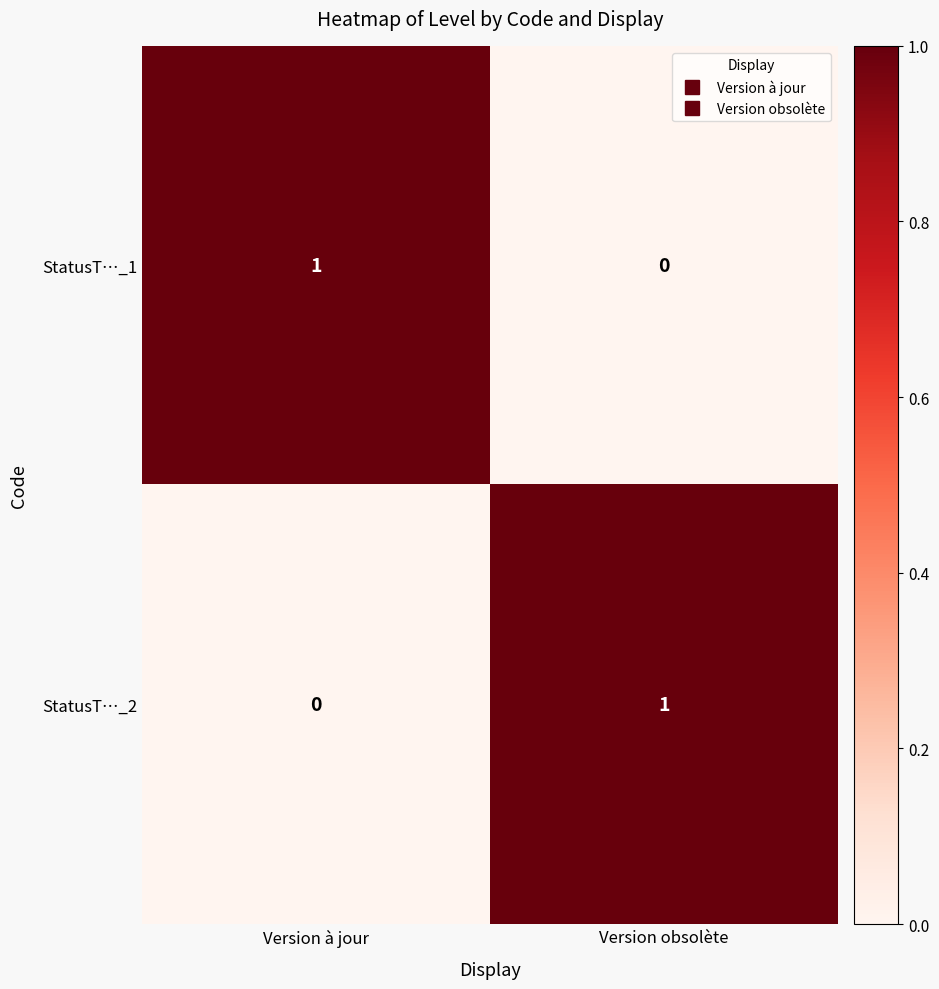

Reading left to right, list all the values displayed in this chart.

StatusT…_1: 1	0
StatusT…_2: 0	1